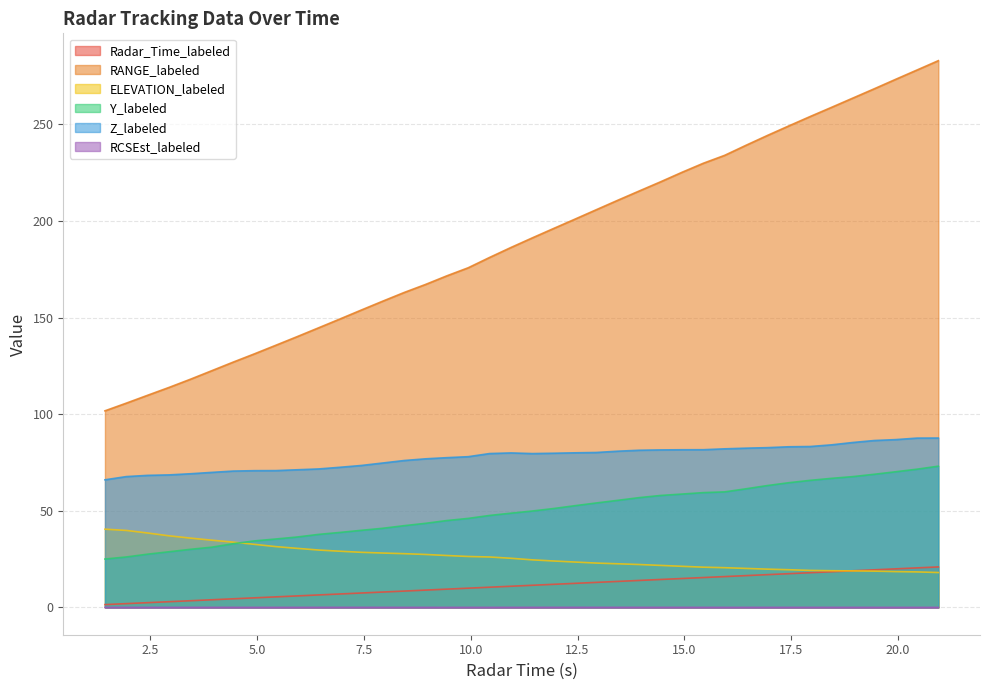

Reading left to right, transcribe all the data shown in this chart.

Radar_Time_labeled: 1.44188440400513=1.4	1.94188440400513=1.9	2.44188440400513=2.4	2.94188440400513=2.9	3.44188440400513=3.4	3.94188440400513=3.9	4.44188440400513=4.4	4.94188440400513=4.9	5.44188440400513=5.4	5.94188440400513=5.9	6.44188440400513=6.4	6.94188440400513=6.9	7.44188440400513=7.4	7.94188440400513=7.9	8.44188440400513=8.4	8.94188440400513=8.9	9.44188440400513=9.4	9.94188440400513=9.9	10.4418844040051=10.4	10.9418844040051=10.9	11.4418844040051=11.4	11.9418844040051=11.9	12.4418844040051=12.4	12.9418844040051=12.9	13.4418844040051=13.4	13.9418844040051=13.9	14.4418844040051=14.4	14.9418844040051=14.9	15.4418844040051=15.4	15.9418844040051=15.9	16.4418844040051=16.4	16.9418844040051=16.9	17.4418844040051=17.4	17.9418844040051=17.9	18.4418844040051=18.4	18.9418844040051=18.9	19.4418844040051=19.4	19.9418844040051=19.9	20.4418844040051=20.4	20.9418844040051=20.9
RANGE_labeled: 1.44188440400513=101.7	1.94188440400513=105.7	2.44188440400513=109.8	2.94188440400513=113.8	3.44188440400513=118.1	3.94188440400513=122.5	4.44188440400513=126.9	4.94188440400513=131.2	5.44188440400513=135.7	5.94188440400513=140.1	6.44188440400513=144.7	6.94188440400513=149.2	7.44188440400513=153.9	7.94188440400513=158.5	8.44188440400513=162.9	8.94188440400513=167.1	9.44188440400513=171.6	9.94188440400513=175.7	10.4418844040051=181.1	10.9418844040051=186.2	11.4418844040051=191.2	11.9418844040051=196.1	12.4418844040051=200.9	12.9418844040051=205.8	13.4418844040051=210.7	13.9418844040051=215.5	14.4418844040051=220.2	14.9418844040051=225.1	15.4418844040051=229.8	15.9418844040051=233.9	16.4418844040051=239.1	16.9418844040051=244.2	17.4418844040051=249.1	17.9418844040051=254.0	18.4418844040051=258.7	18.9418844040051=263.5	19.4418844040051=268.3	19.9418844040051=273.2	20.4418844040051=278.1	20.9418844040051=282.9
ELEVATION_labeled: 1.44188440400513=40.5	1.94188440400513=39.8	2.44188440400513=38.5	2.94188440400513=37.0	3.44188440400513=35.8	3.94188440400513=34.8	4.44188440400513=33.8	4.94188440400513=32.6	5.44188440400513=31.4	5.94188440400513=30.5	6.44188440400513=29.7	6.94188440400513=29.1	7.44188440400513=28.5	7.94188440400513=28.1	8.44188440400513=27.8	8.94188440400513=27.4	9.44188440400513=26.8	9.94188440400513=26.3	10.4418844040051=26.1	10.9418844040051=25.4	11.4418844040051=24.6	11.9418844040051=24.0	12.4418844040051=23.5	12.9418844040051=22.9	13.4418844040051=22.6	13.9418844040051=22.2	14.4418844040051=21.7	14.9418844040051=21.3	15.4418844040051=20.8	15.9418844040051=20.5	16.4418844040051=20.2	16.9418844040051=19.8	17.4418844040051=19.5	17.9418844040051=19.1	18.4418844040051=19.0	18.9418844040051=18.9	19.4418844040051=18.8	19.9418844040051=18.5	20.4418844040051=18.4	20.9418844040051=18.0
Y_labeled: 1.44188440400513=25.0	1.94188440400513=26.1	2.44188440400513=27.5	2.94188440400513=28.8	3.44188440400513=30.1	3.94188440400513=31.2	4.44188440400513=32.9	4.94188440400513=34.4	5.44188440400513=35.4	5.94188440400513=36.4	6.44188440400513=37.8	6.94188440400513=38.8	7.44188440400513=39.9	7.94188440400513=40.9	8.44188440400513=42.3	8.94188440400513=43.5	9.44188440400513=44.9	9.94188440400513=46.0	10.4418844040051=47.6	10.9418844040051=48.7	11.4418844040051=49.9	11.9418844040051=51.2	12.4418844040051=52.6	12.9418844040051=54.0	13.4418844040051=55.4	13.9418844040051=56.8	14.4418844040051=57.9	14.9418844040051=58.6	15.4418844040051=59.4	15.9418844040051=59.8	16.4418844040051=61.4	16.9418844040051=63.0	17.4418844040051=64.5	17.9418844040051=65.7	18.4418844040051=66.8	18.9418844040051=67.7	19.4418844040051=68.9	19.9418844040051=70.2	20.4418844040051=71.5	20.9418844040051=73.1
Z_labeled: 1.44188440400513=66.0	1.94188440400513=67.7	2.44188440400513=68.3	2.94188440400513=68.6	3.44188440400513=69.1	3.94188440400513=69.9	4.44188440400513=70.5	4.94188440400513=70.7	5.44188440400513=70.8	5.94188440400513=71.2	6.44188440400513=71.6	6.94188440400513=72.5	7.44188440400513=73.4	7.94188440400513=74.7	8.44188440400513=76.0	8.94188440400513=76.9	9.44188440400513=77.5	9.94188440400513=78.0	10.4418844040051=79.6	10.9418844040051=79.9	11.4418844040051=79.6	11.9418844040051=79.8	12.4418844040051=80.0	12.9418844040051=80.2	13.4418844040051=80.8	13.9418844040051=81.3	14.4418844040051=81.5	14.9418844040051=81.6	15.4418844040051=81.6	15.9418844040051=82.0	16.4418844040051=82.4	16.9418844040051=82.7	17.4418844040051=83.1	17.9418844040051=83.2	18.4418844040051=84.1	18.9418844040051=85.3	19.4418844040051=86.3	19.9418844040051=86.8	20.4418844040051=87.6	20.9418844040051=87.6
RCSEst_labeled: 1.44188440400513=0.0	1.94188440400513=0.0	2.44188440400513=0.0	2.94188440400513=0.0	3.44188440400513=0.0	3.94188440400513=0.0	4.44188440400513=0.0	4.94188440400513=0.0	5.44188440400513=0.0	5.94188440400513=0.0	6.44188440400513=0.0	6.94188440400513=0.0	7.44188440400513=0.0	7.94188440400513=0.0	8.44188440400513=0.0	8.94188440400513=0.0	9.44188440400513=0.0	9.94188440400513=0.0	10.4418844040051=0.0	10.9418844040051=0.0	11.4418844040051=0.0	11.9418844040051=0.0	12.4418844040051=0.0	12.9418844040051=0.0	13.4418844040051=0.0	13.9418844040051=0.0	14.4418844040051=0.0	14.9418844040051=0.0	15.4418844040051=0.0	15.9418844040051=0.0	16.4418844040051=0.0	16.9418844040051=0.0	17.4418844040051=0.0	17.9418844040051=0.0	18.4418844040051=0.0	18.9418844040051=0.0	19.4418844040051=0.0	19.9418844040051=0.0	20.4418844040051=0.0	20.9418844040051=0.0